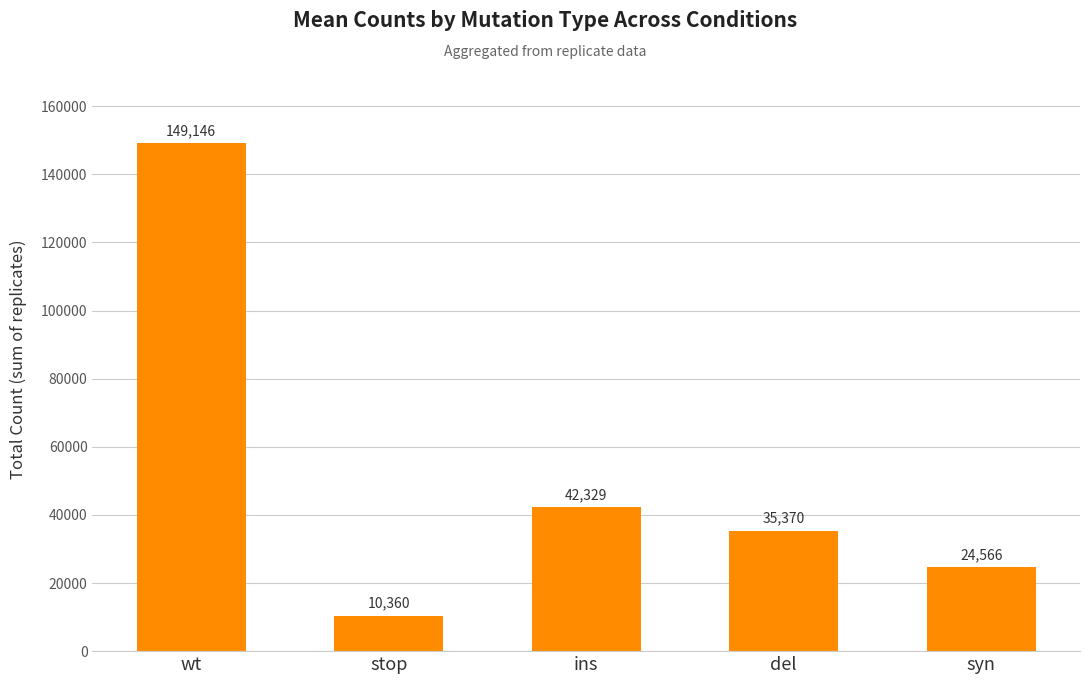

At which label is the value closest to 79753?

ins